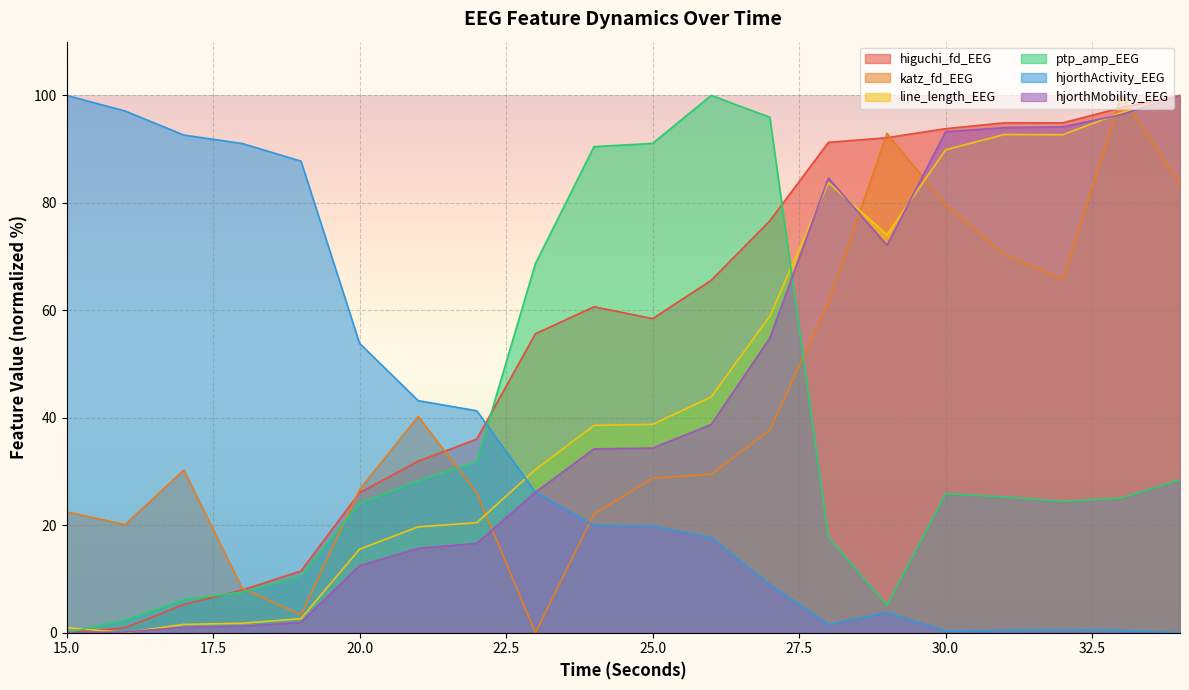

Rank the categories by hjorthActivity_EEG value from lowest to highest.

34, 30, 31, 33, 32, 28, 29, 27, 26, 25, 24, 23, 22, 21, 20, 19, 18, 17, 16, 15